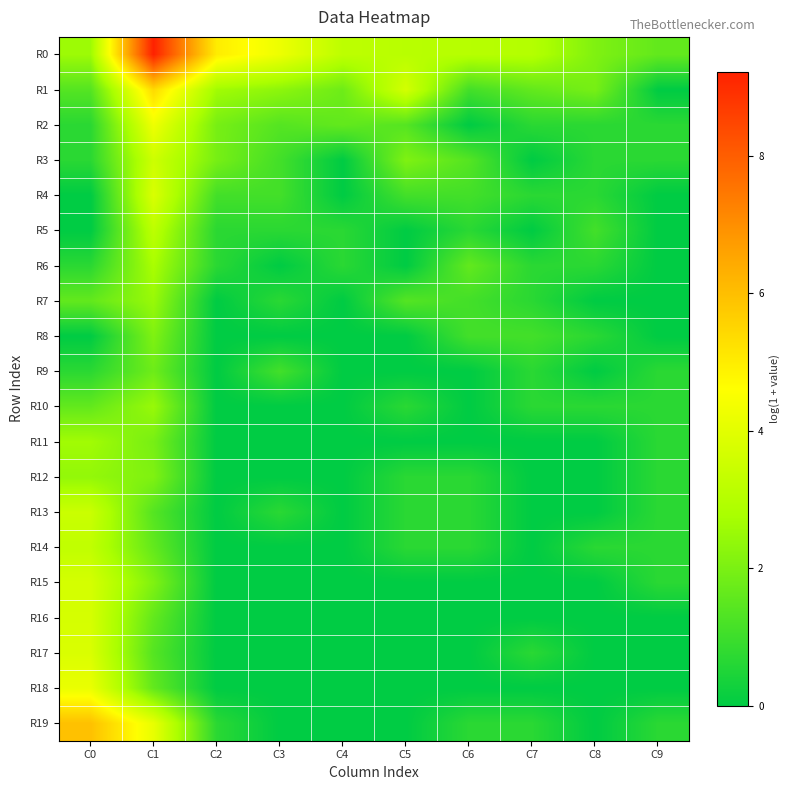

Rank the series at C7 from lowest to highest value.

R3, R5, R11, R12, R13, R14, R15, R16, R18, R2, R4, R6, R7, R9, R10, R17, R19, R8, R1, R0